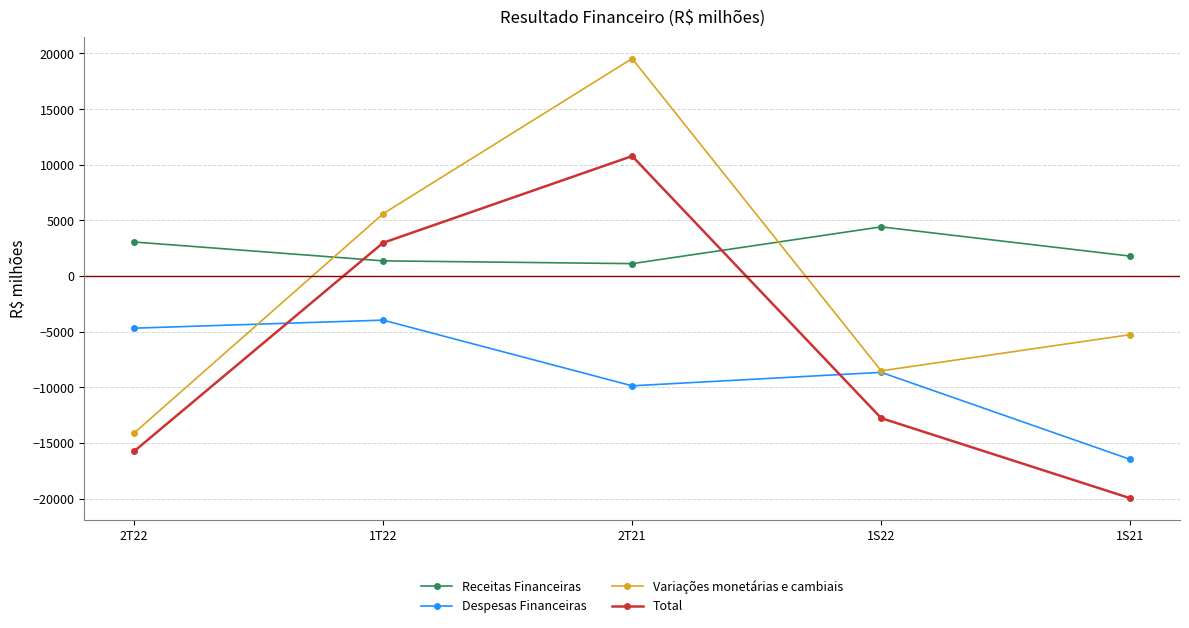

Rank the series at 2T21 from highest to lowest value.

Variações monetárias e cambiais, Total, Receitas Financeiras, Despesas Financeiras